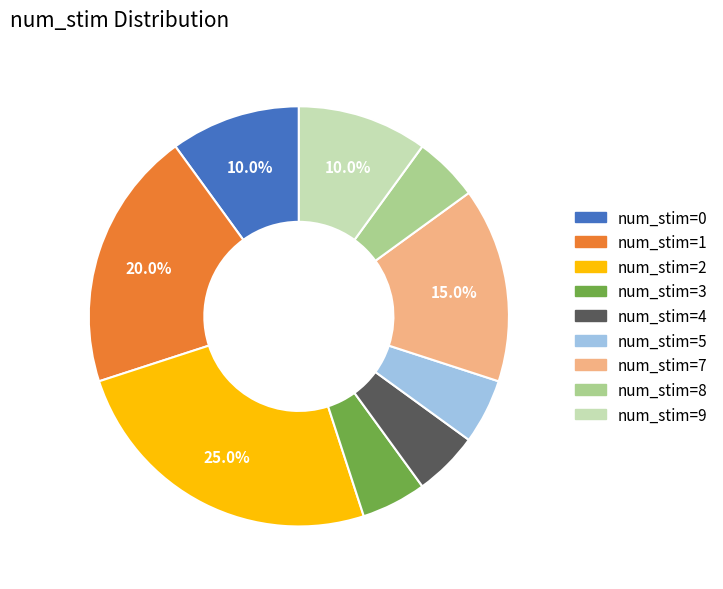

Is there any slice that represents more than half of the pie?

No